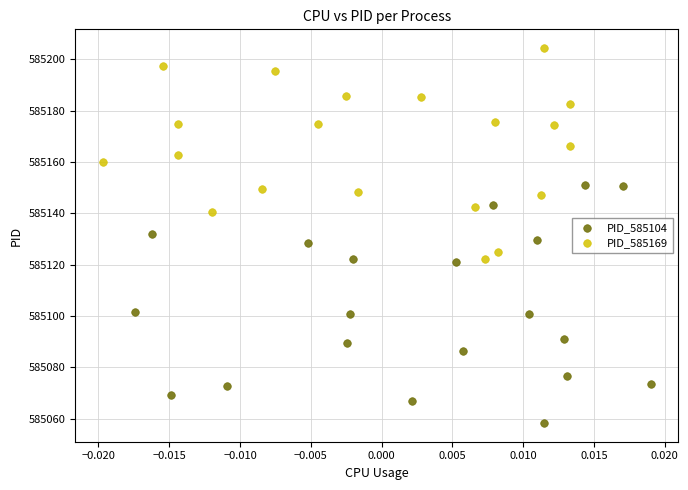

Which series has the widest spread of Y values?

PID_585104